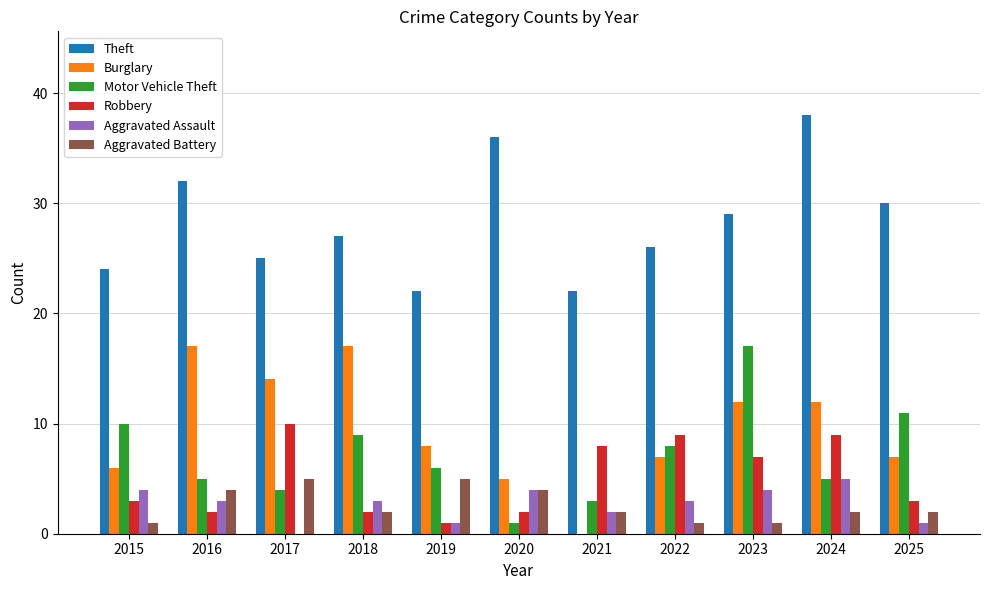

Is the value of Burglary at 2016 greater than the value of Robbery at 2019?

Yes